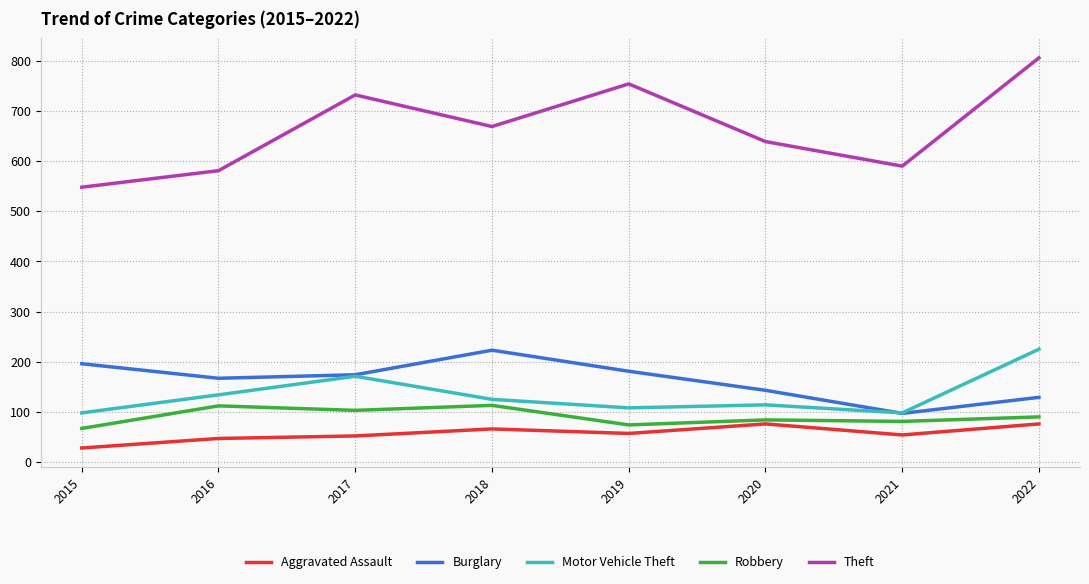

What is the difference between the maximum and minimum values in the Aggravated Assault series?

48